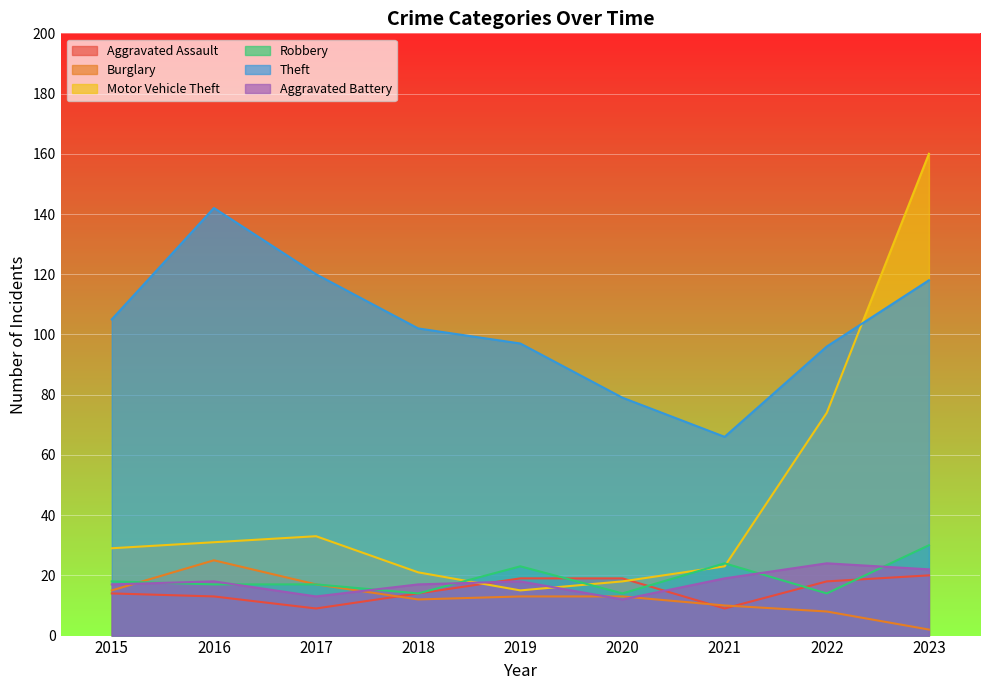

Which series changed the most between 2021 and 2022?

Motor Vehicle Theft